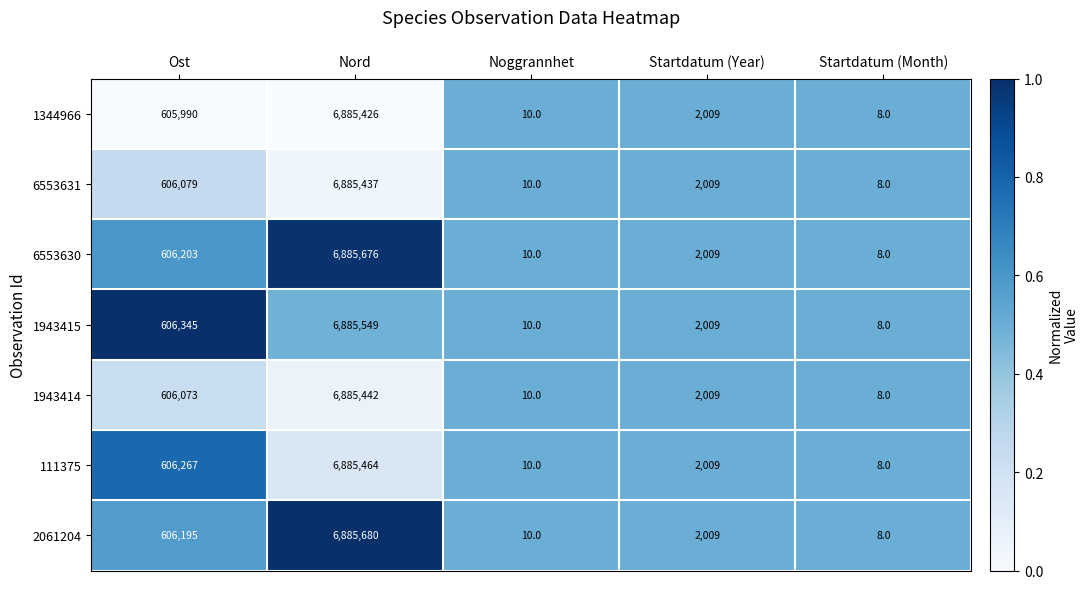

What is the sum of the 1943414 values at Ost and Startdatum (Year)?

608082